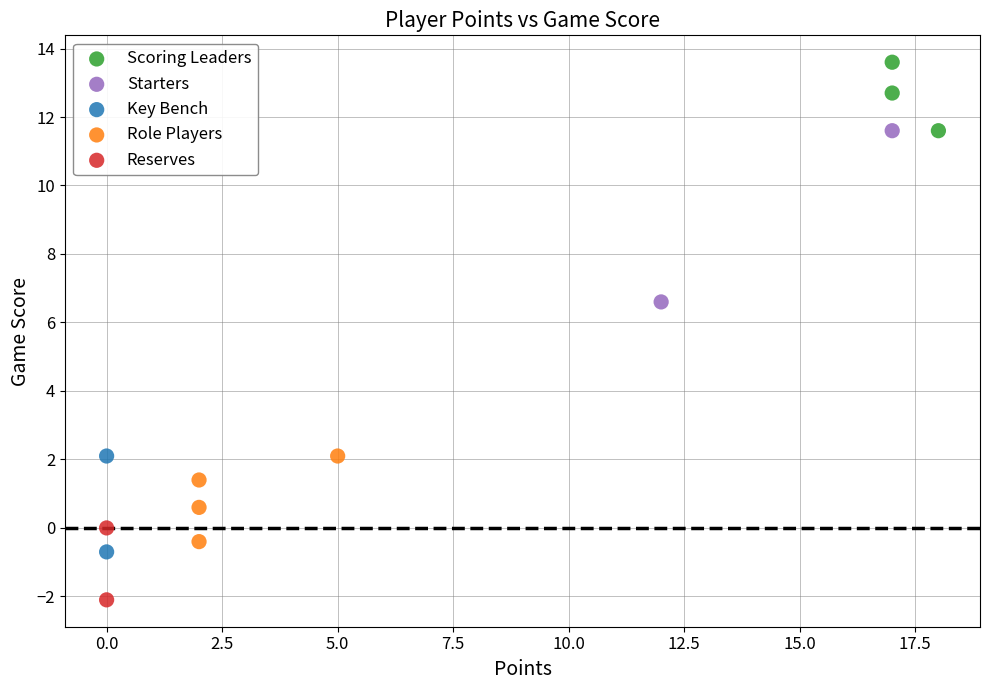

Which series contains the highest Y value?

Scoring Leaders